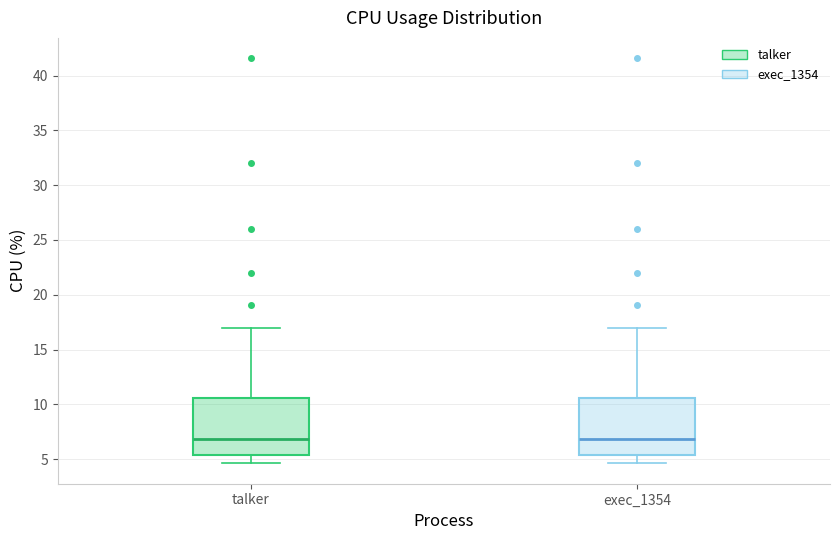

Where is the lower edge of the box for talker on the y-axis? The values are not printed on the chart, so give them approximately, as read against the axis.

5.5